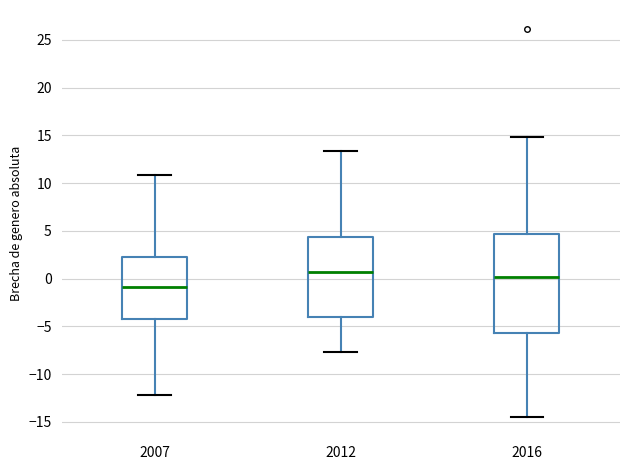

Which box has the lowest median line?

2007